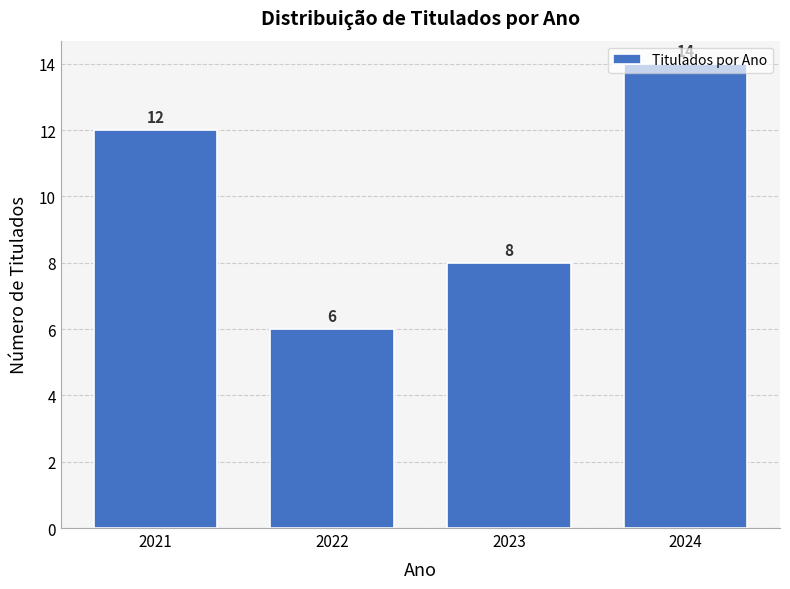

Reading left to right, transcribe this chart: for each bar, give the range it covers on the x-axis and its height.

2020.5 to 2021.5: 12
2021.5 to 2022.5: 6
2022.5 to 2023.5: 8
2023.5 to 2024.5: 14